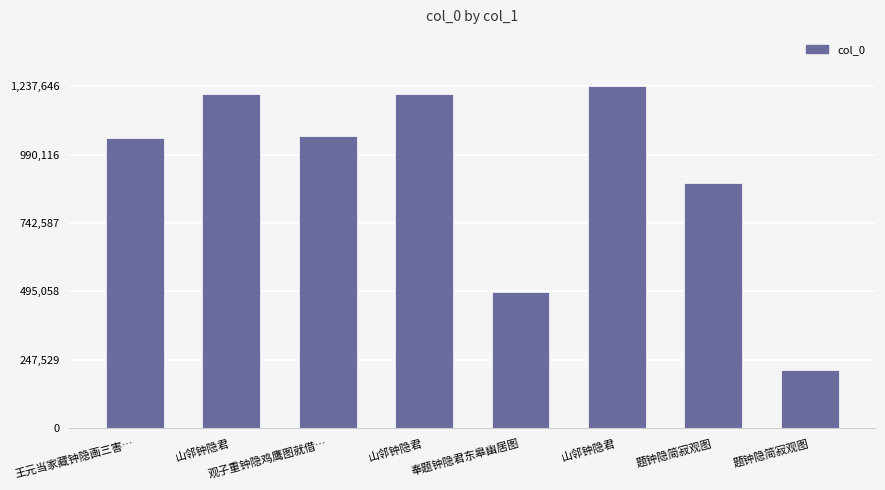

What is the label of the 8th bar from the left?

题钟隐简寂观图